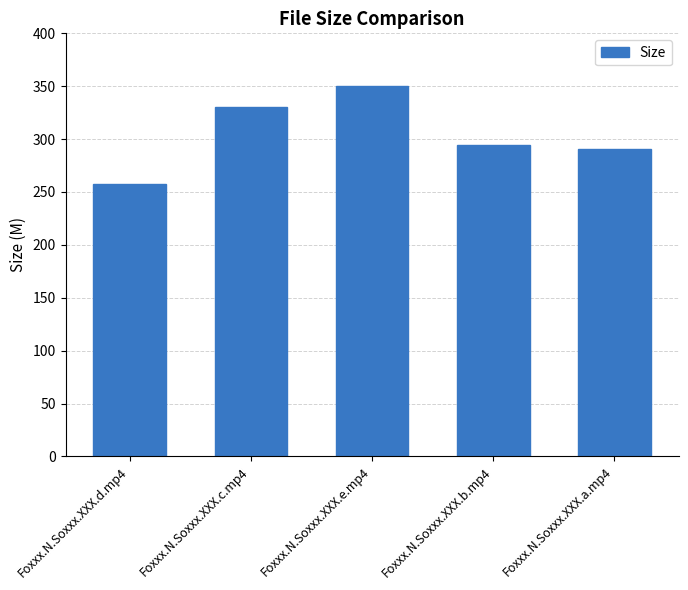

What is the label of the 5th bar from the right?

Foxxx.N.Soxxx.XXX.d.mp4